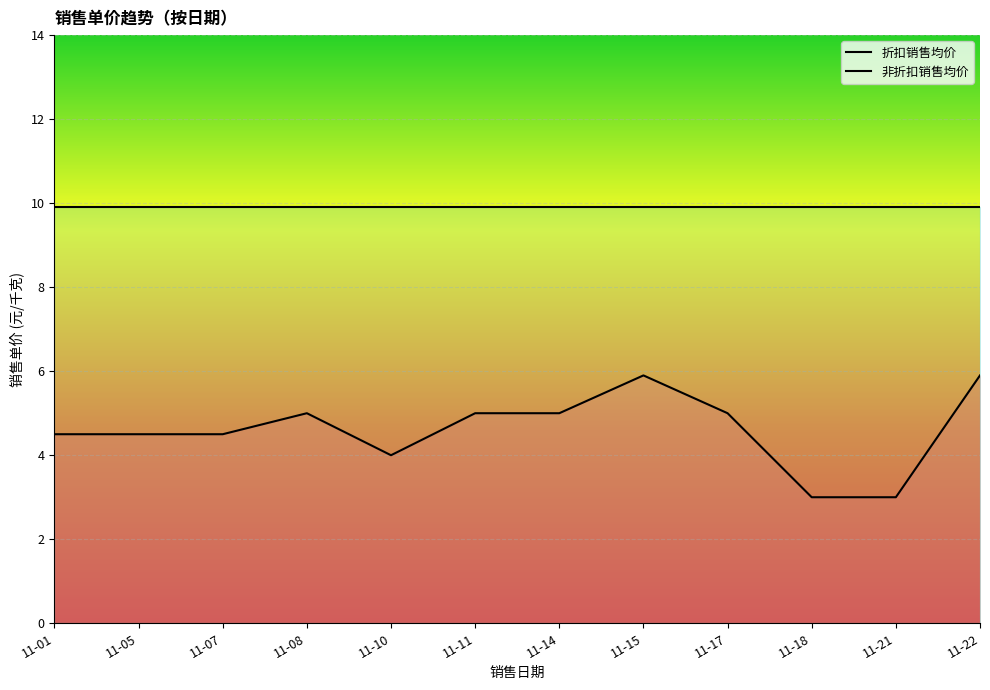

How many data points does each series have?

12